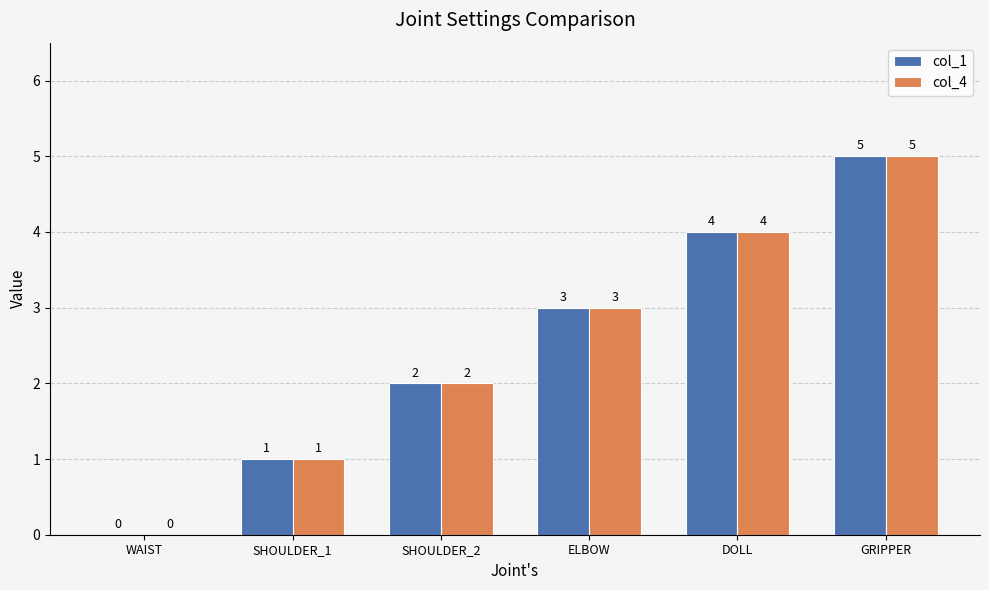

How many col_4 values are between 1 and 4?

4